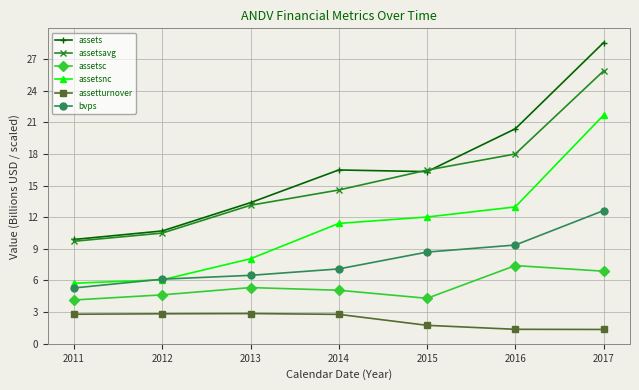

At 2014, list the series in order from largest to smallest.

assets, assetsavg, assetsnc, bvps, assetsc, assetturnover